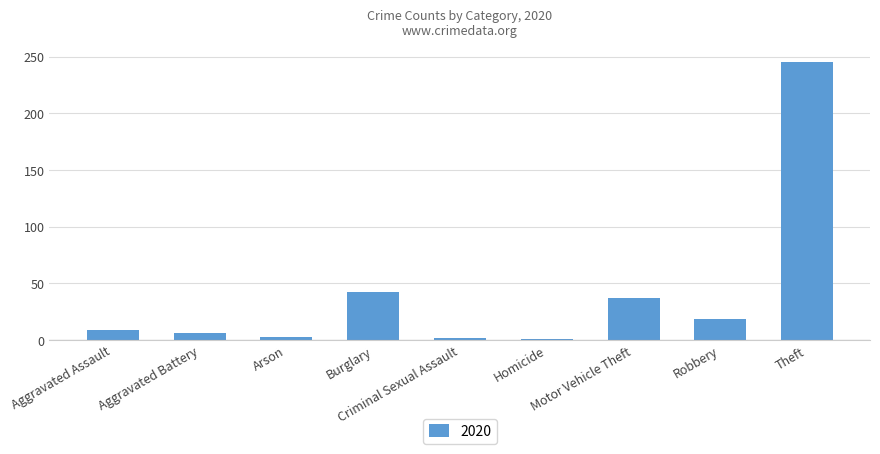

What is the greatest value displayed?

245